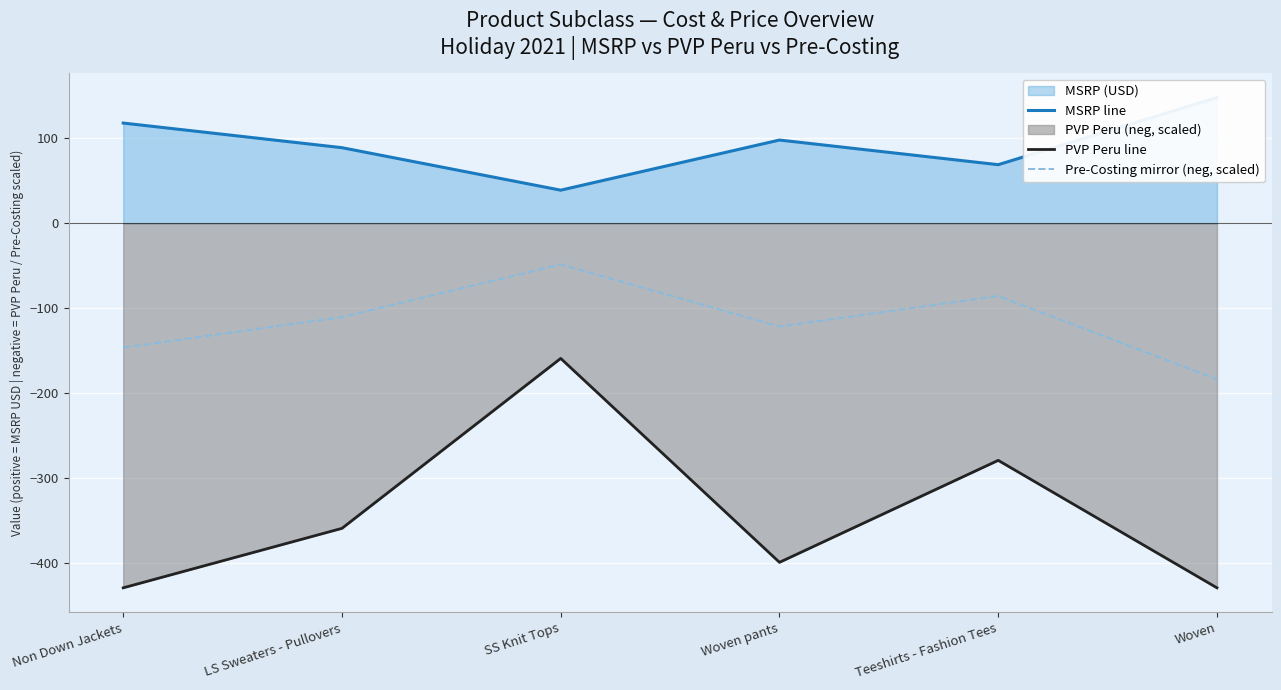

List the series in order of their peak value, highest first.

MSRP line, Pre-Costing mirror (neg, scaled), PVP Peru line